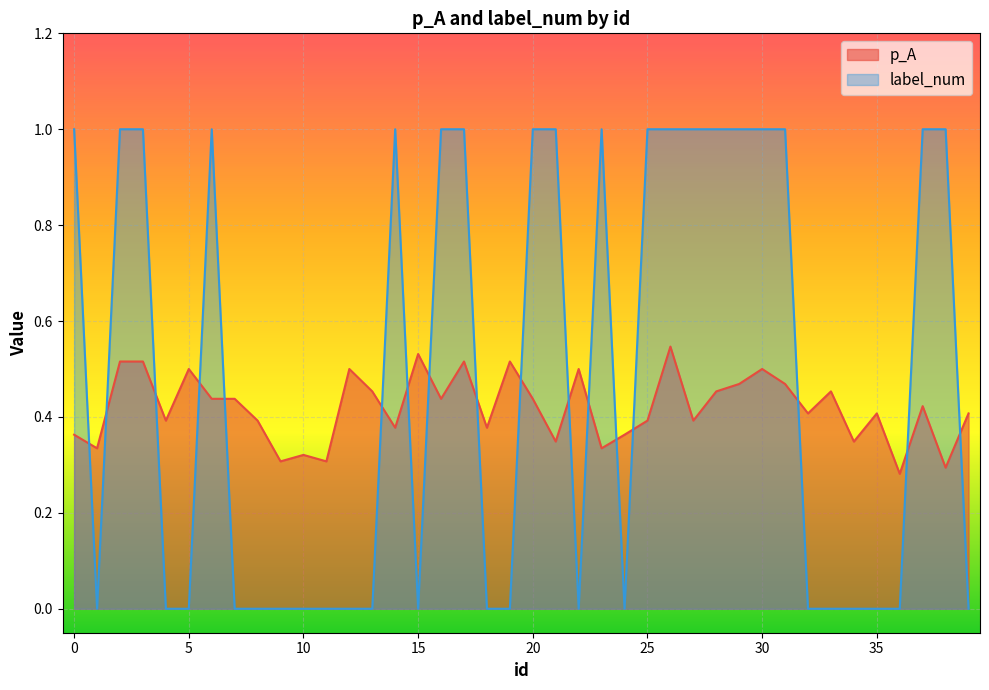

The p_A series shows 0.2 at 18. True or false?

False